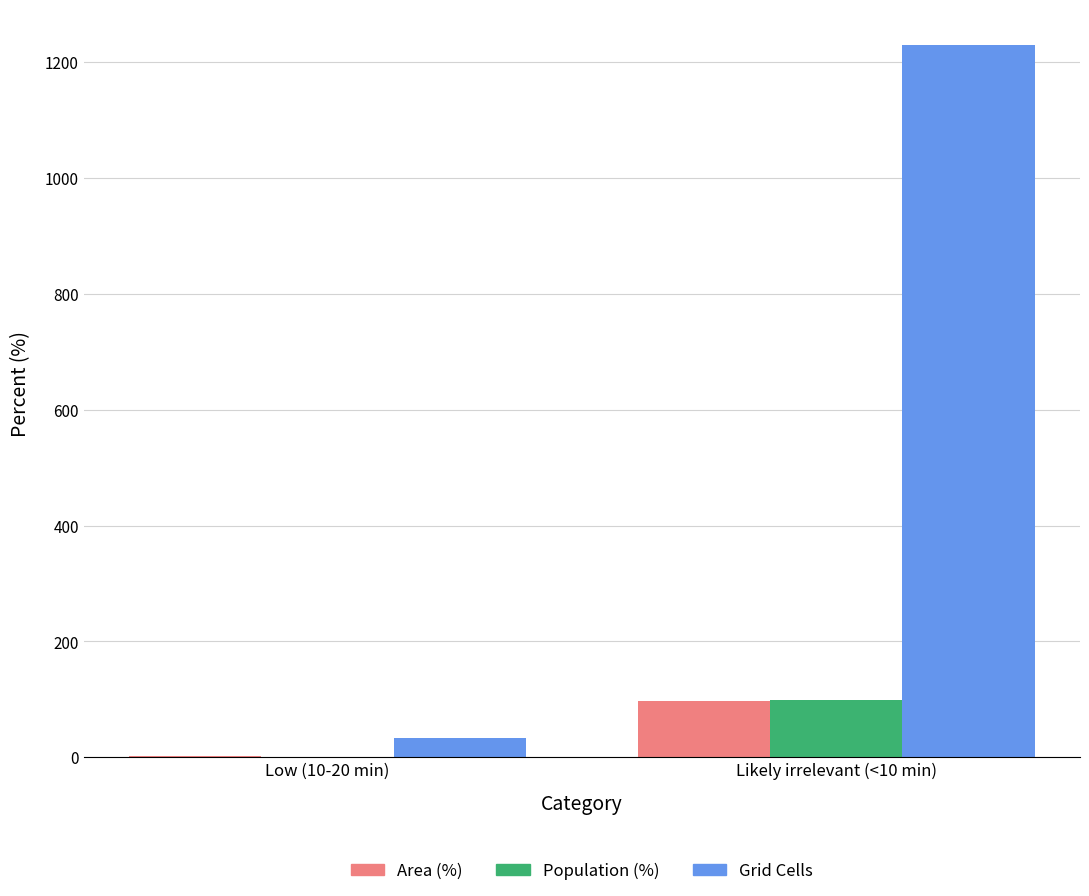

Between Low (10-20 min) and Likely irrelevant (<10 min), which series saw the biggest shift?

Grid Cells